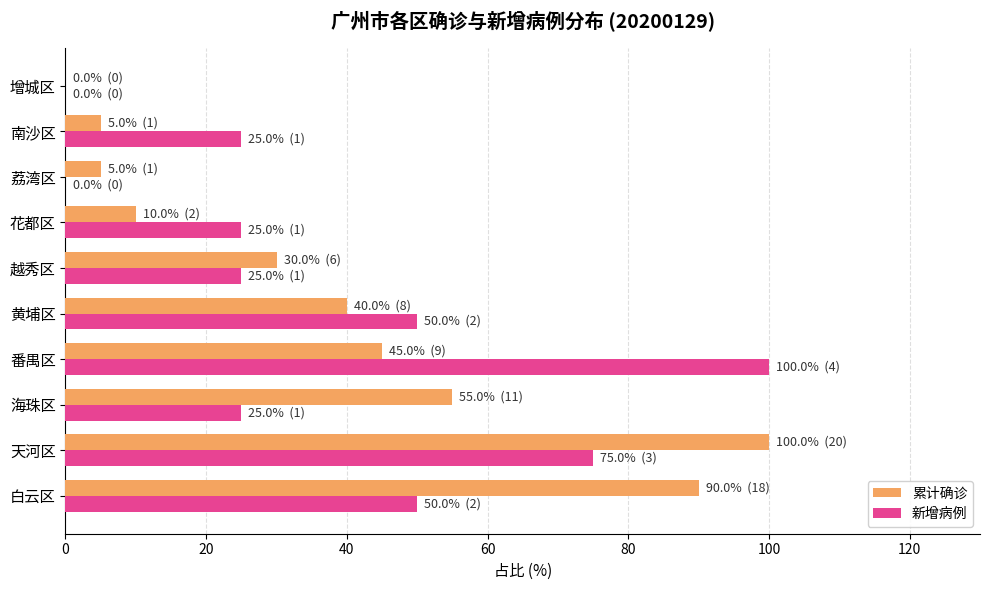

Between 天河区 and 花都区, which series saw the biggest shift?

累计确诊